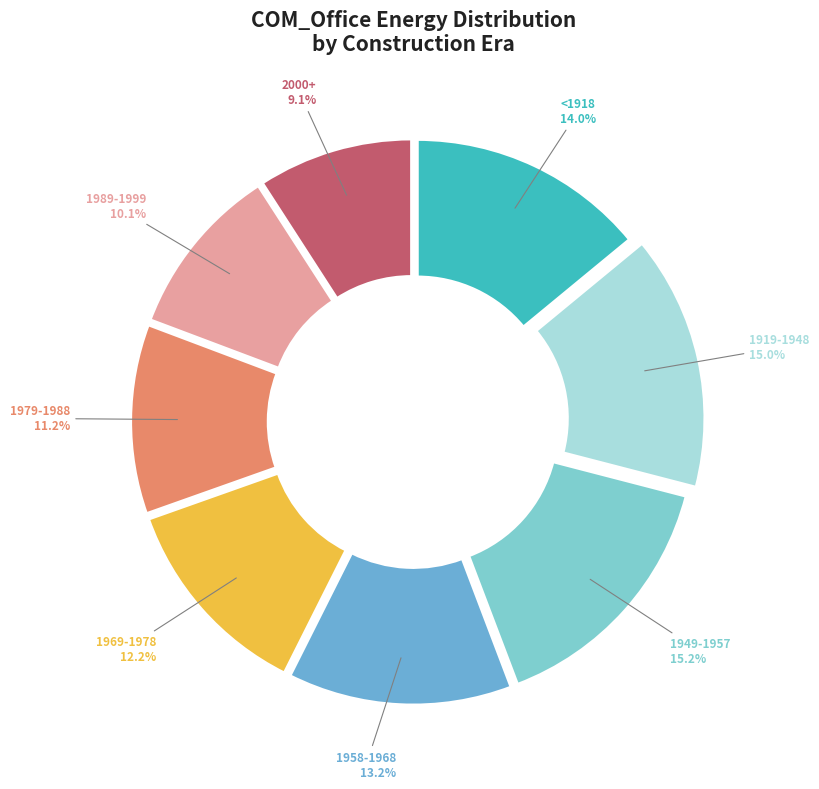

To the nearest percent, what portion does <1918 represent?

14%